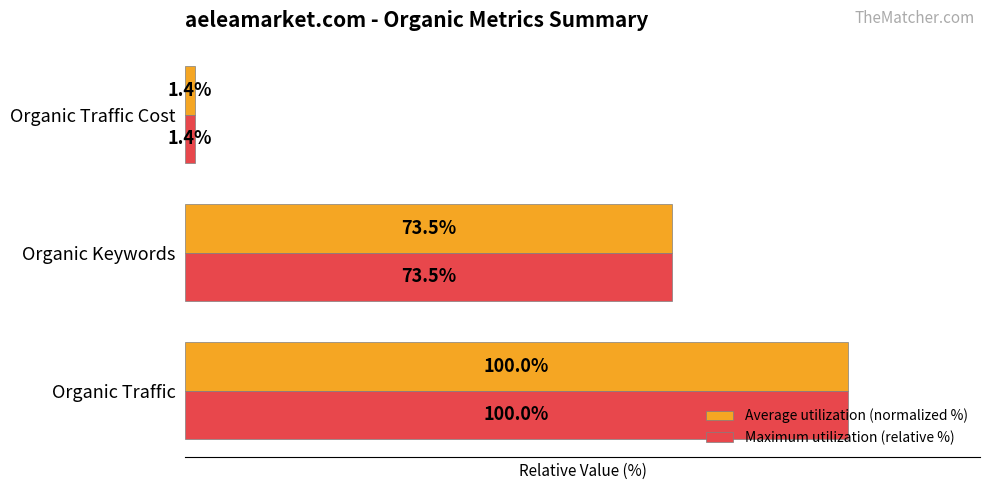

At which category is the sum across all series the highest?

Organic Traffic